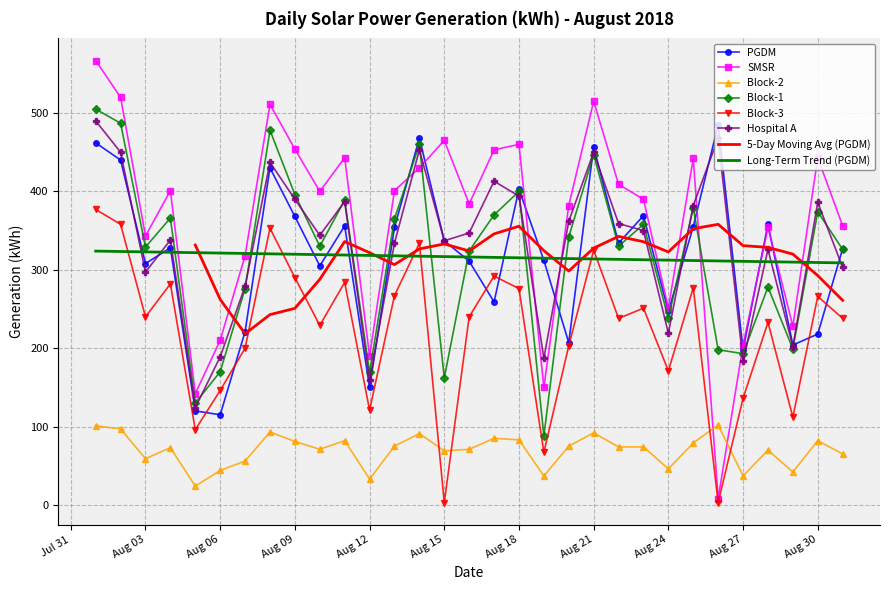

True or false: Block-3 and Hospital A cross at least once.

False